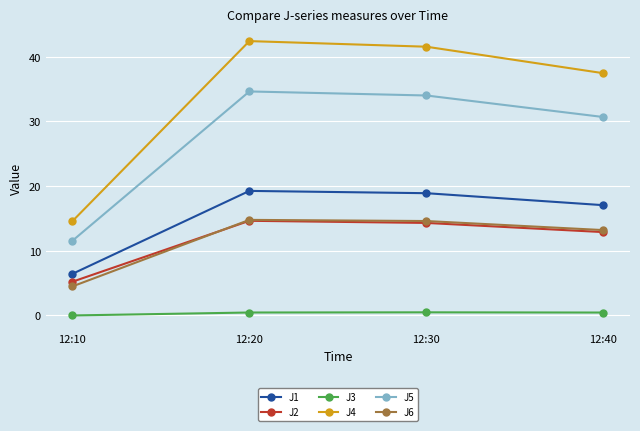

What is the total value across all series at 12:10?

42.2